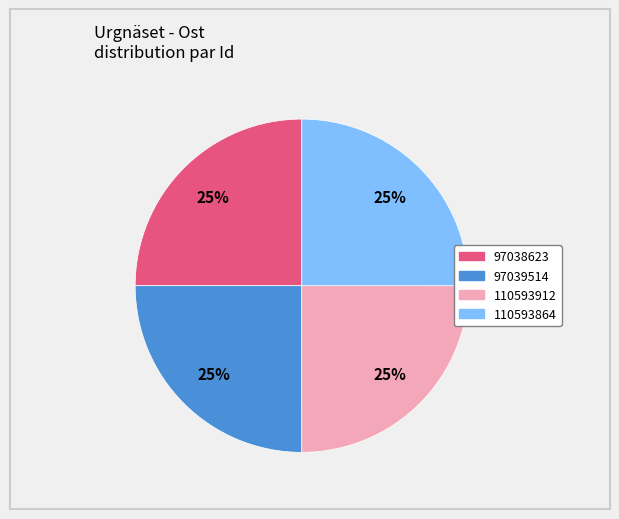

Count the number of slices in the pie.

4